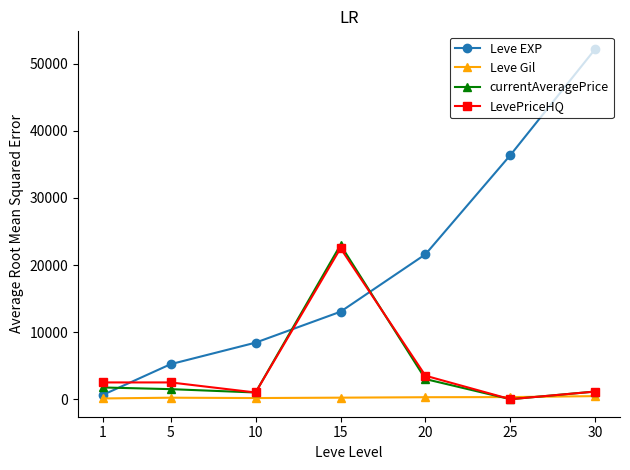

How many intersections are there between Leve EXP and LevePriceHQ?

3